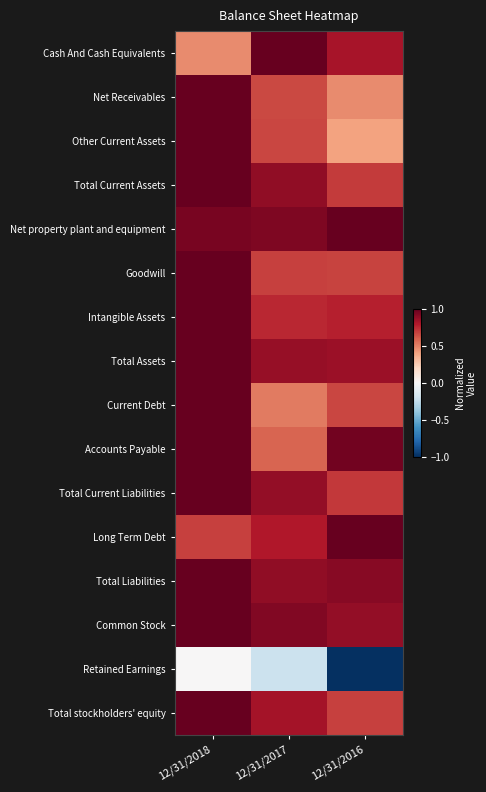

At which category is the sum across all series the highest?

12/31/2018